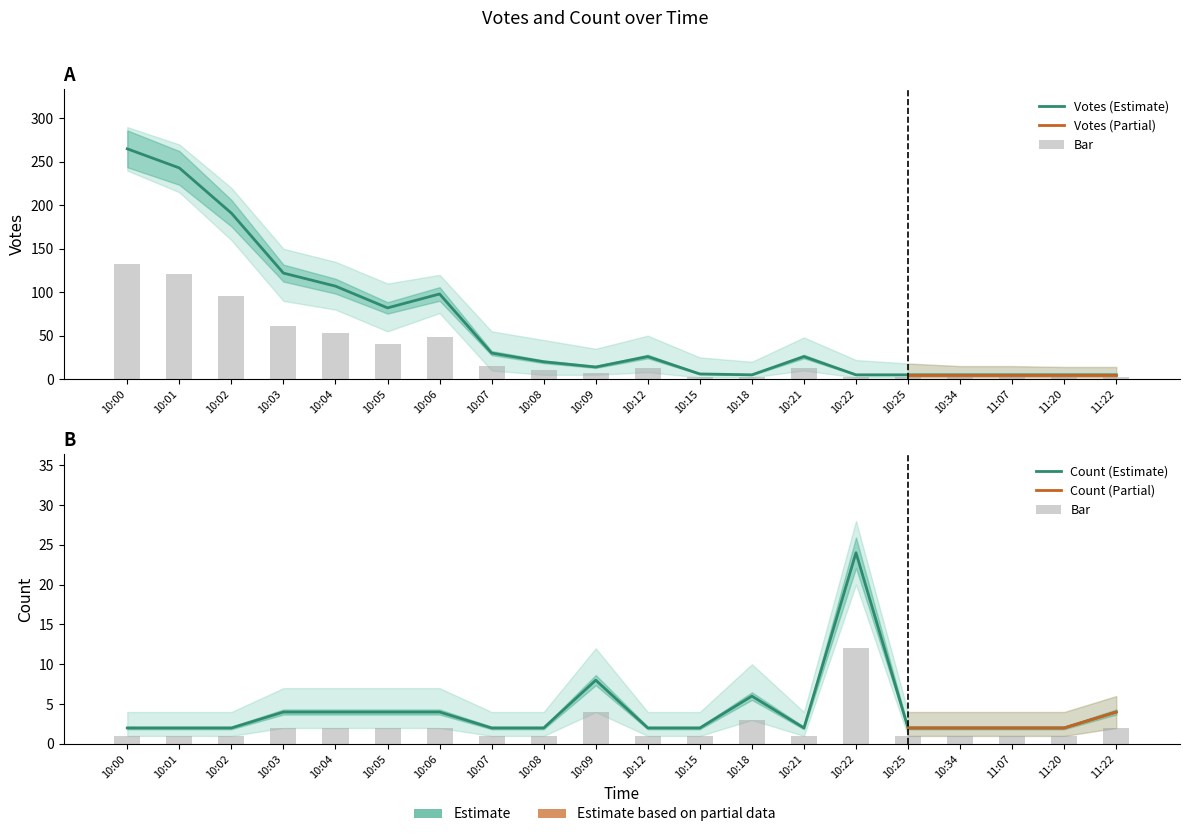

What is the label of the 6th bar from the left?

10:05